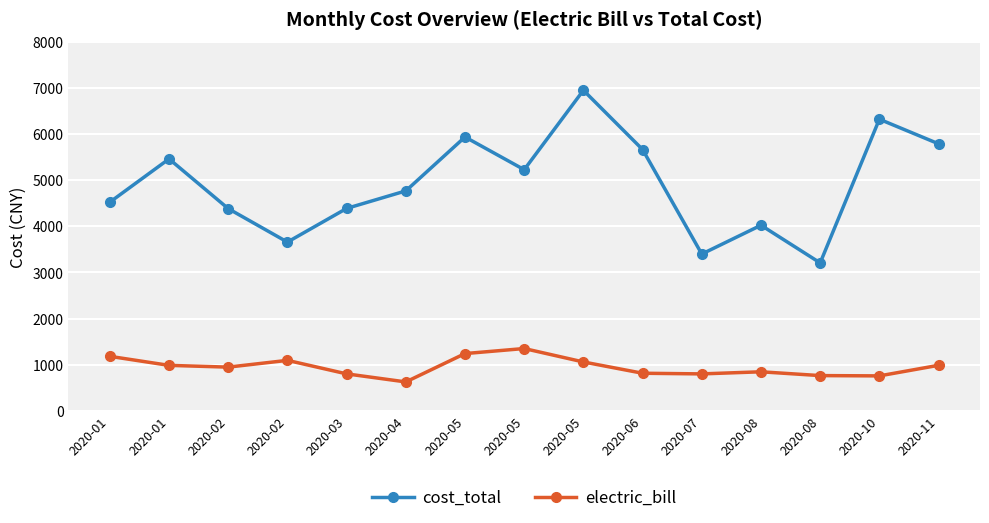

What are all the series names shown in the legend?

cost_total, electric_bill